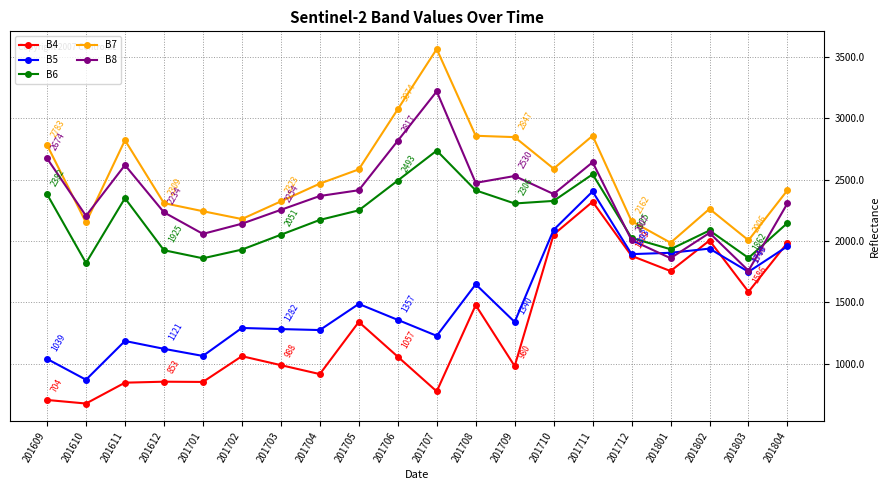

The B5 series shows 1655 at 201707. True or false?

False